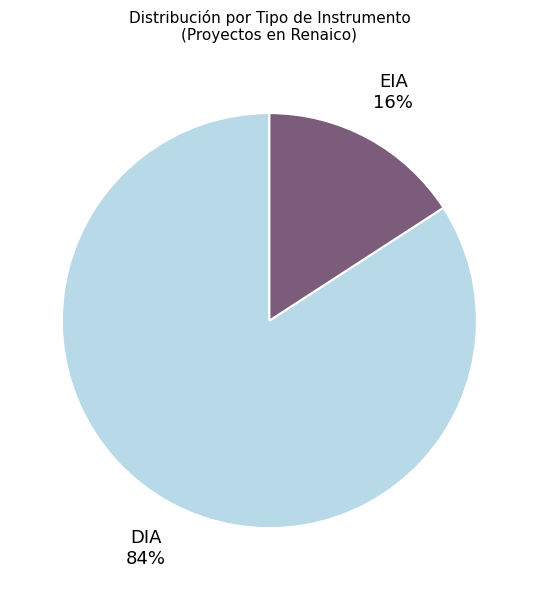

Is it true that DIA is 77% of the pie?

False